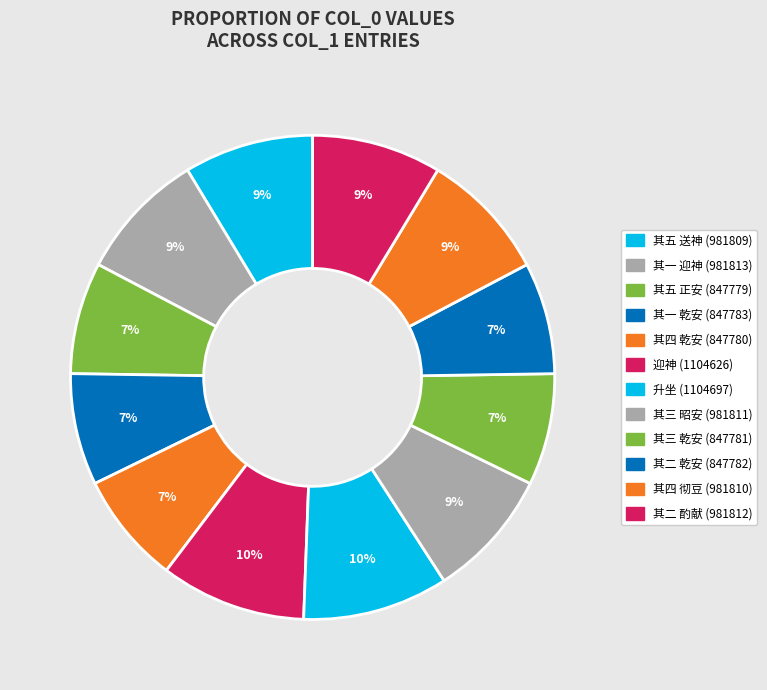

How many slices are in this pie chart?

12